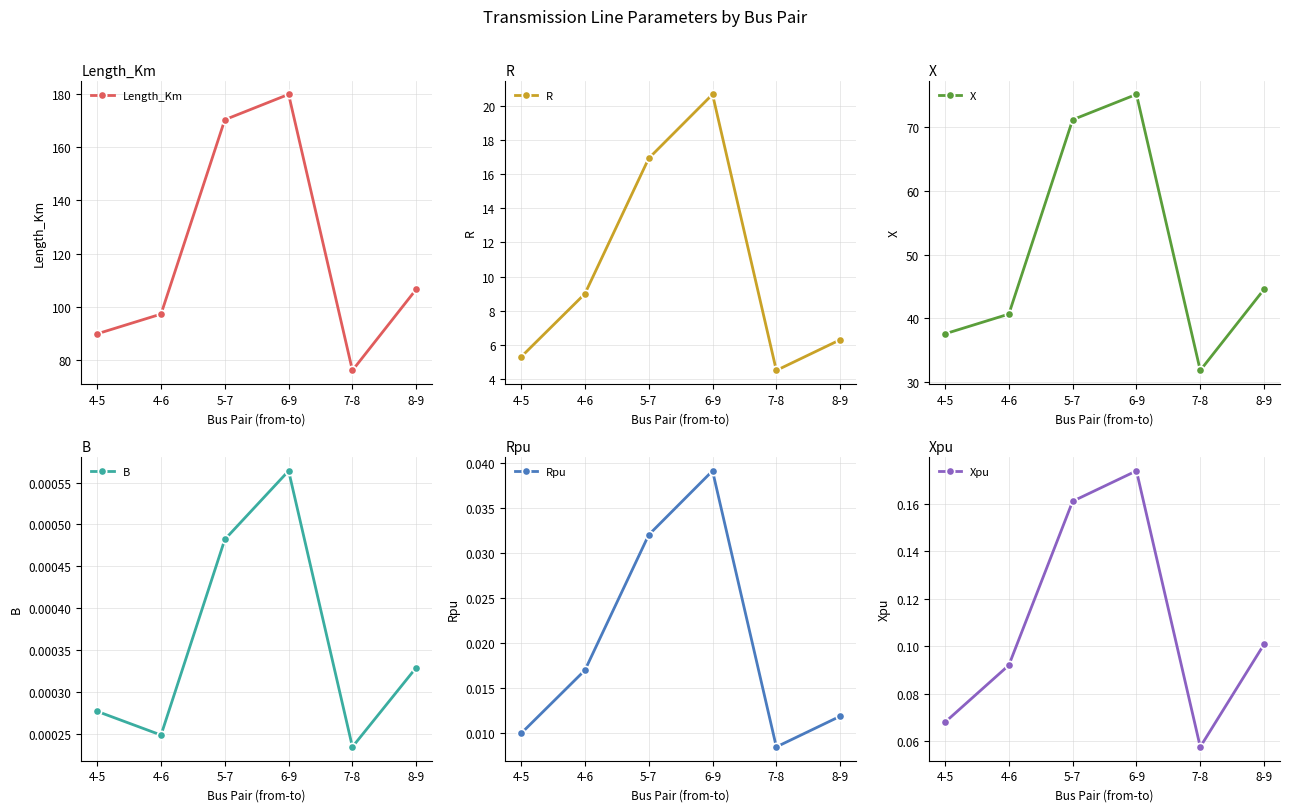

Where is the first local minimum for B?

4-6